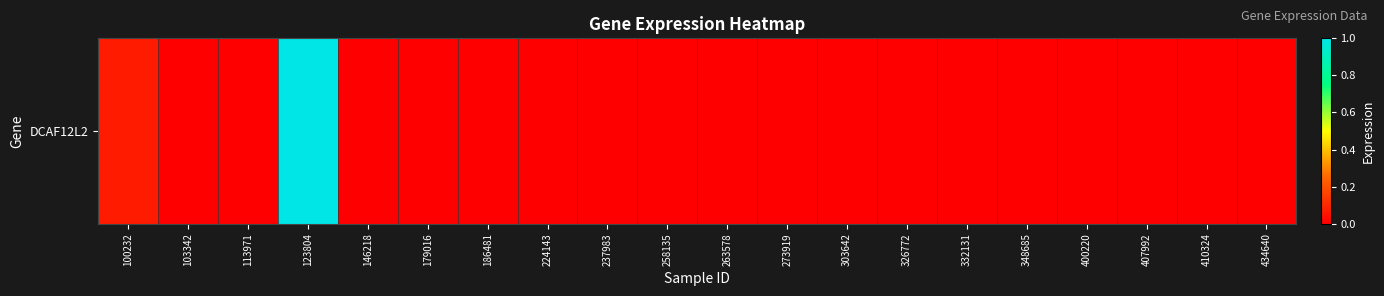

At which label is the value closest to 0?

103342